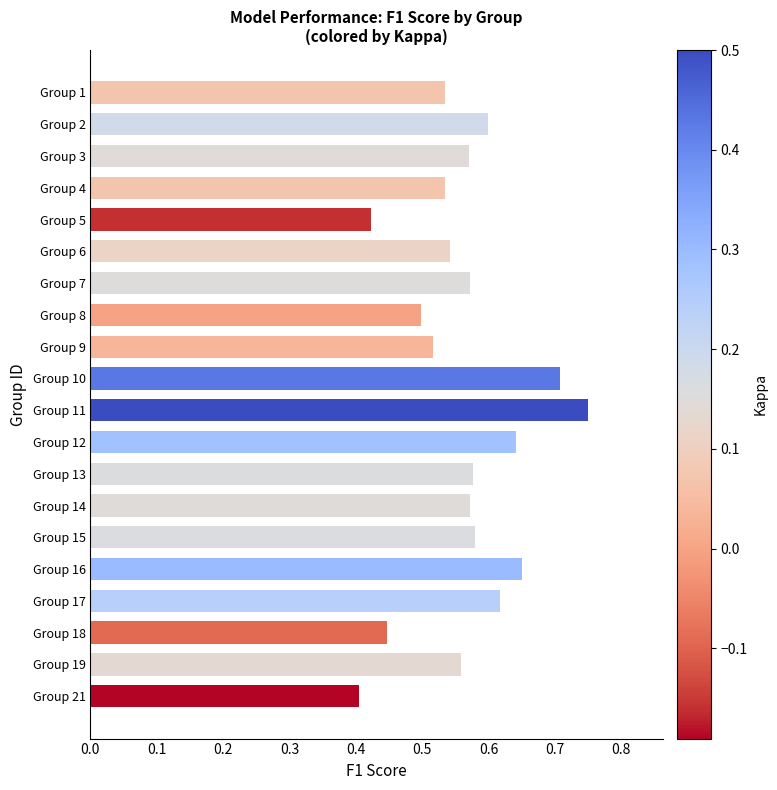

What is the difference between the maximum and minimum values?

0.3